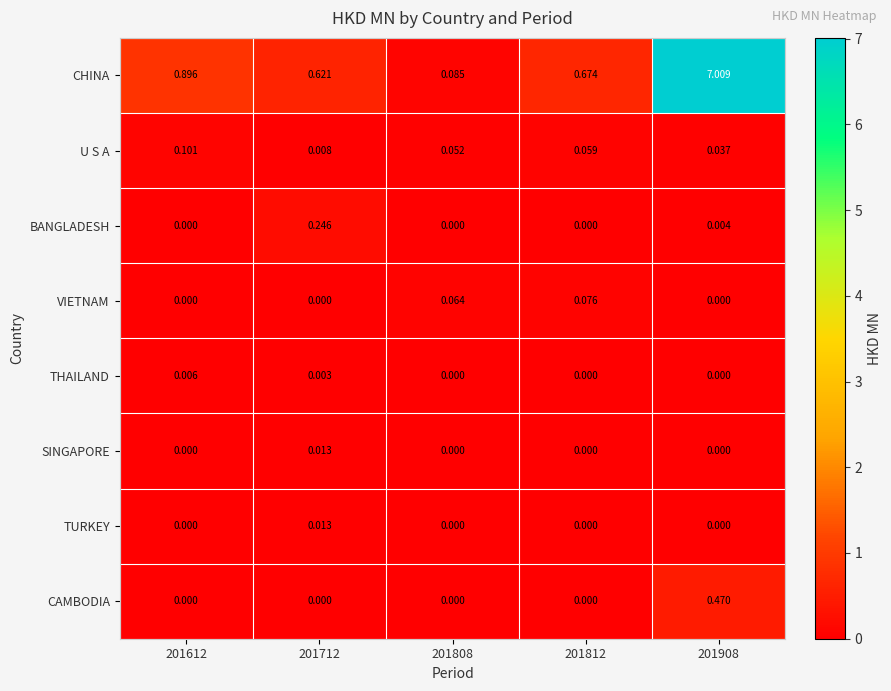

Which series has the largest range (max minus min)?

CHINA